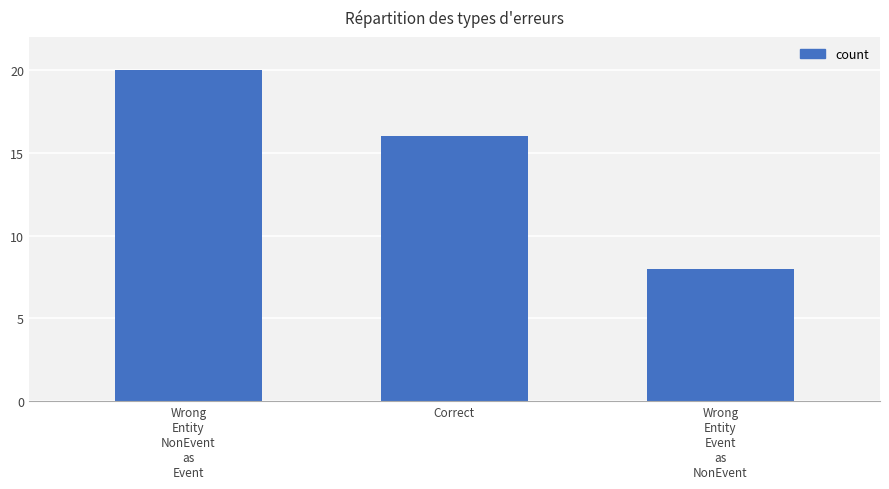

List the labels in order of value, largest first.

Wrong
Entity
NonEvent
as
Event, Correct, Wrong
Entity
Event
as
NonEvent